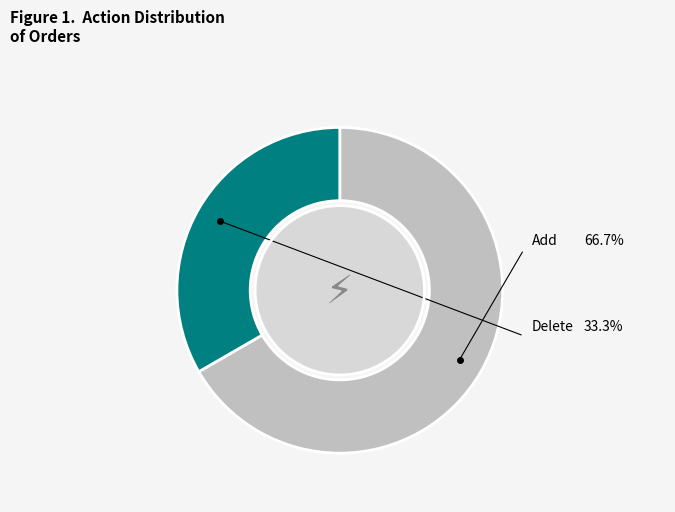

Is there a majority slice in this chart?

Yes